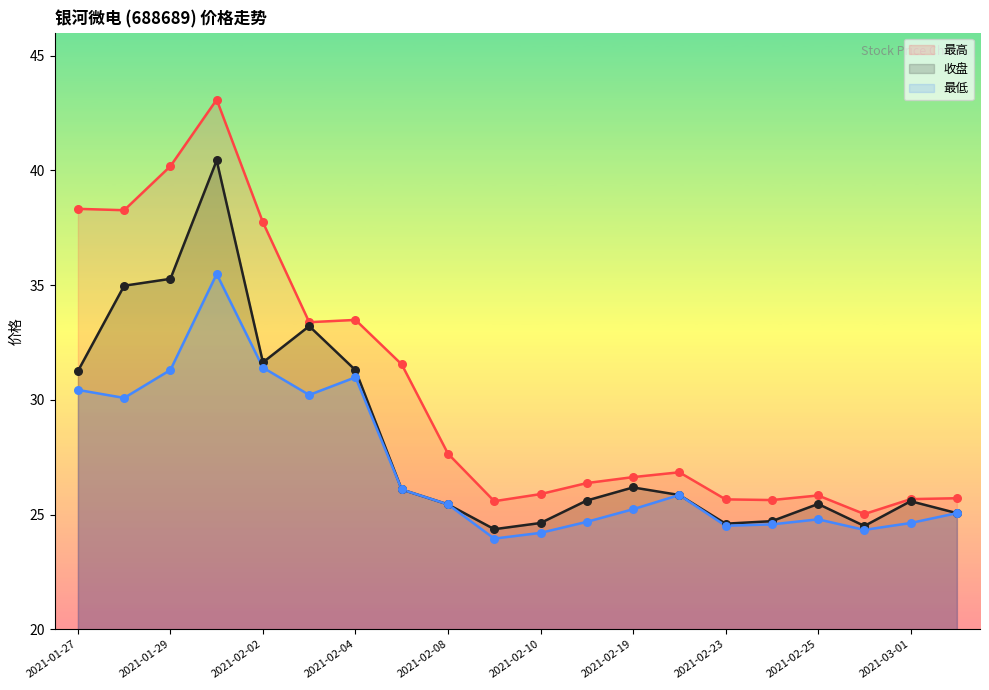

What is the total value across all series at 2021-02-02?

100.8